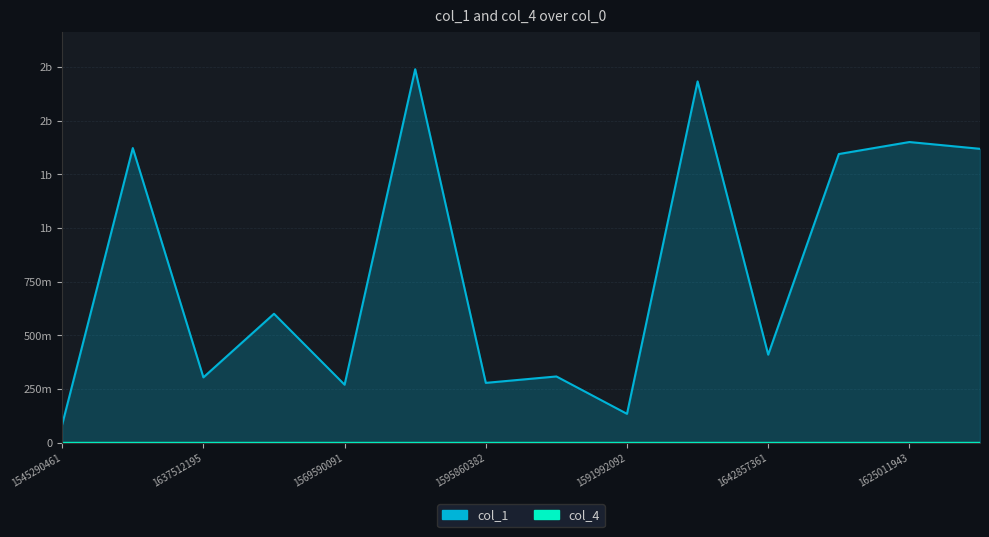

Reading left to right, list all the values displayed in this chart.

col_1: 1545290461=85254074	1586484077=1372110857	1637512195=304679118	1546350670=600799462	1569590091=270518182	1671530216=1739069975	1595860382=279126541	1530763810=308978911	1591992092=134958969	1569742900=1682440834	1642857361=410402869	1602638696=1344278434	1625011943=1400186935	1572964494=1368603630
col_4: 1545290461=4527	1586484077=2346	1637512195=1534	1546350670=1217	1569590091=1053	1671530216=661	1595860382=488	1530763810=441	1591992092=421	1569742900=381	1642857361=348	1602638696=153	1625011943=135	1572964494=134